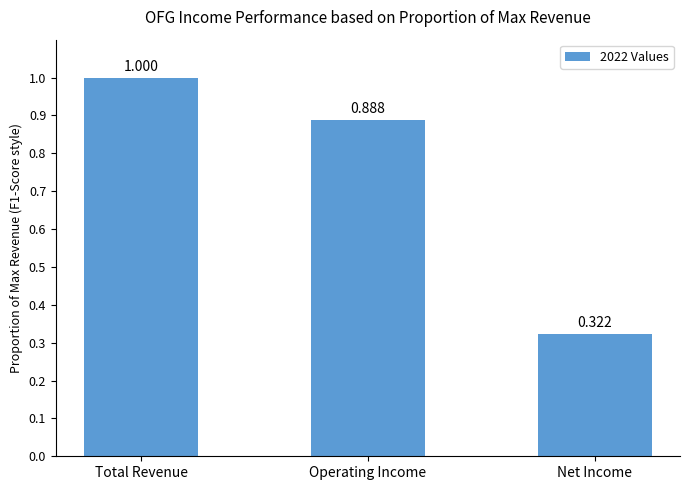

Rank the categories by value from highest to lowest.

Total Revenue, Operating Income, Net Income